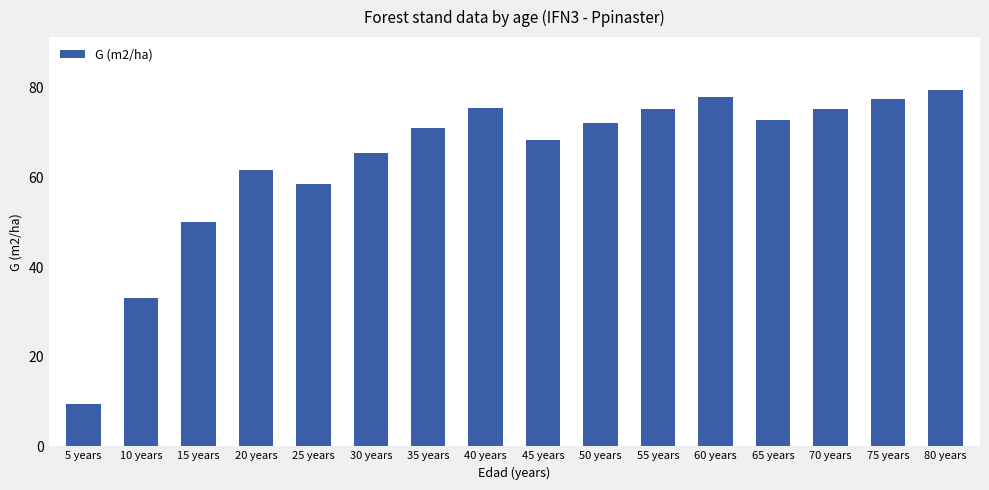

What is the label of the 13th bar from the right?

20 years